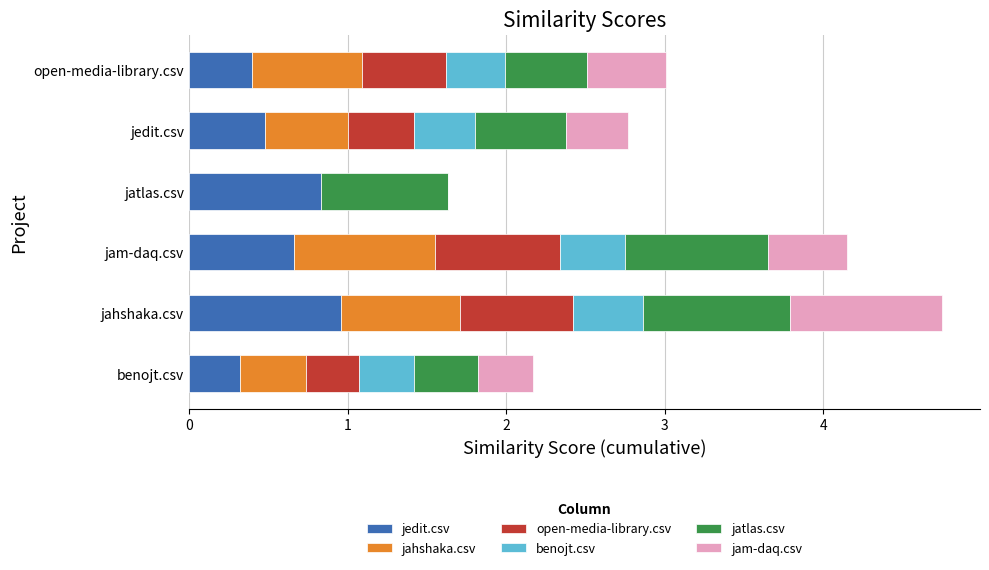

At which label does jedit.csv reach its peak?

jahshaka.csv